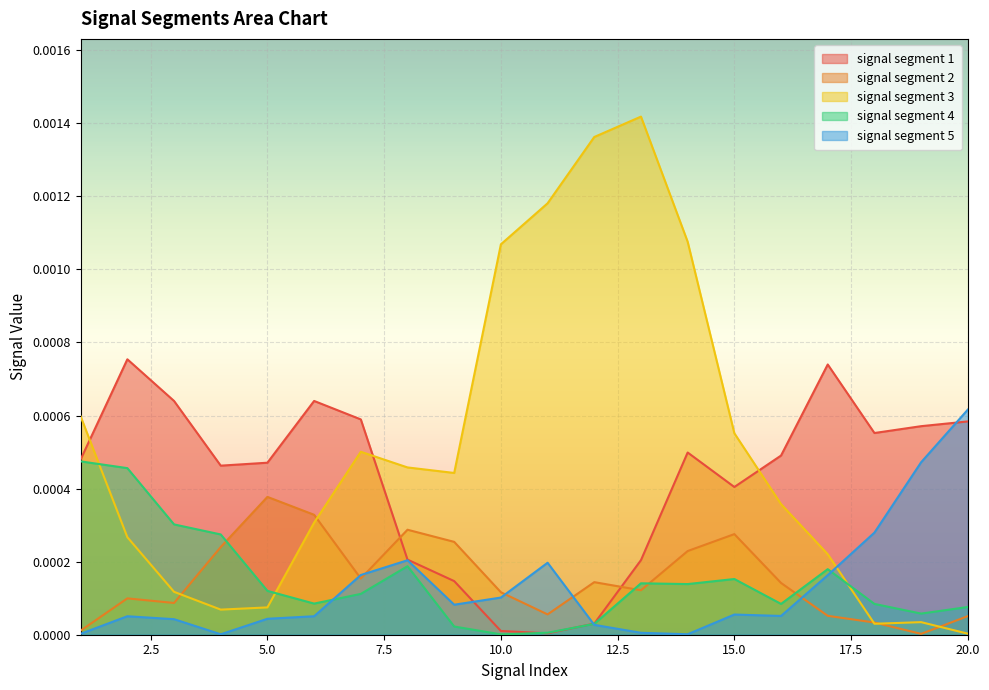

At which category does signal segment 2 reach its first local valley?

3